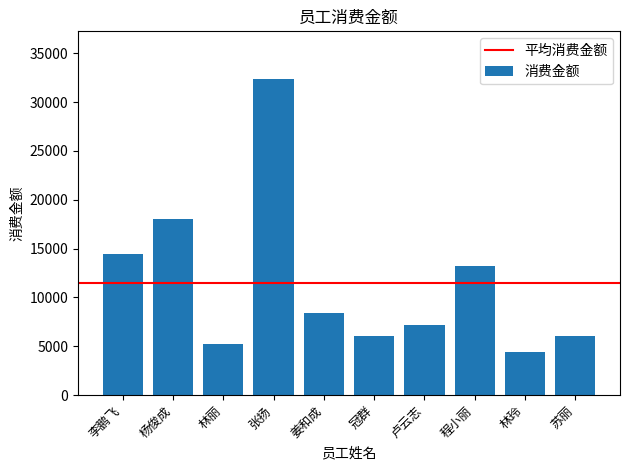

What is the difference between the maximum and second lowest values?

27200